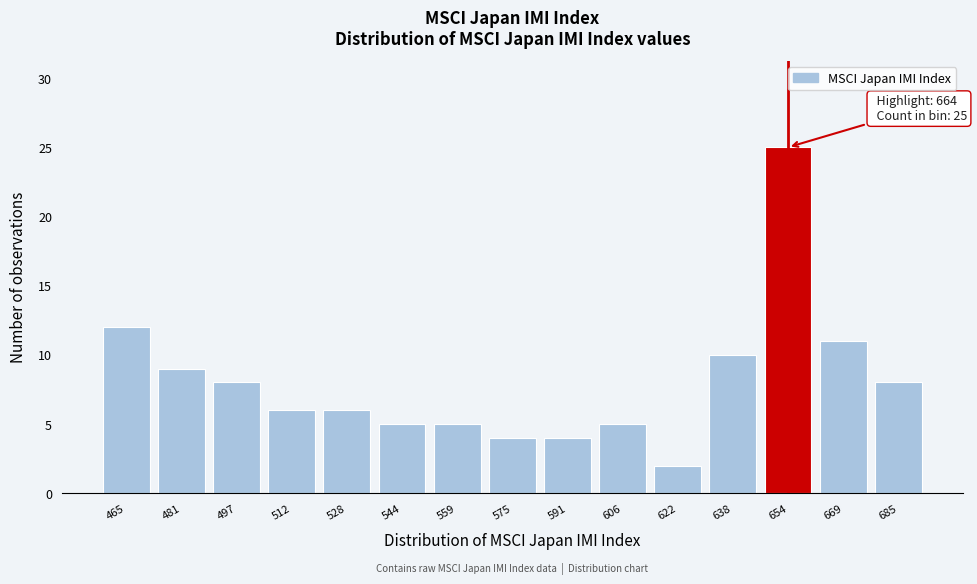

Reading left to right, what are all the values shown in this chart?

12	9	8	6	6	5	5	4	4	5	2	10	25	11	8